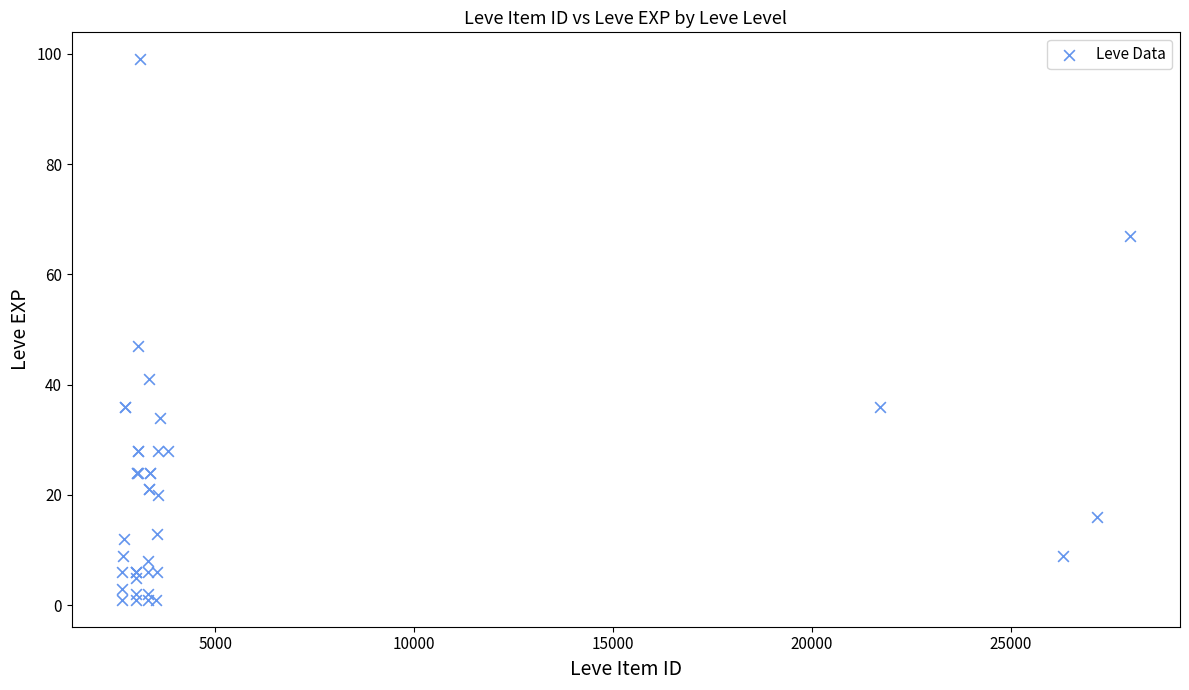

What Y value in the scatter plot is closest to 50?

47